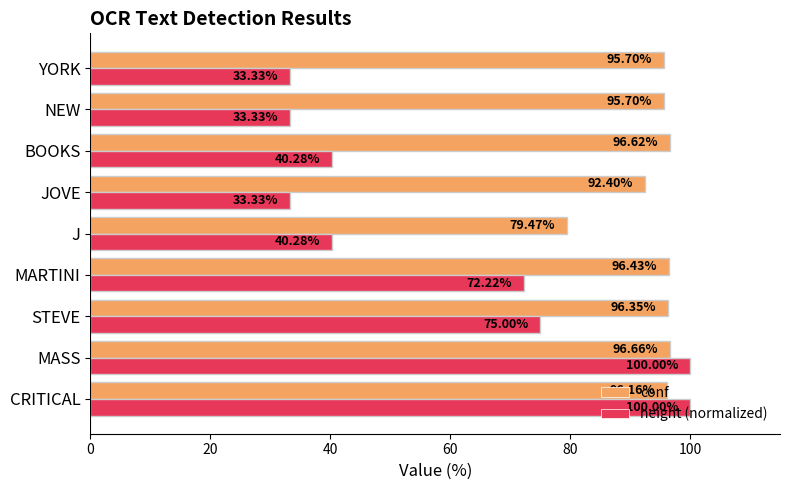

What is the difference between the maximum and second lowest values in the conf series?

4.3